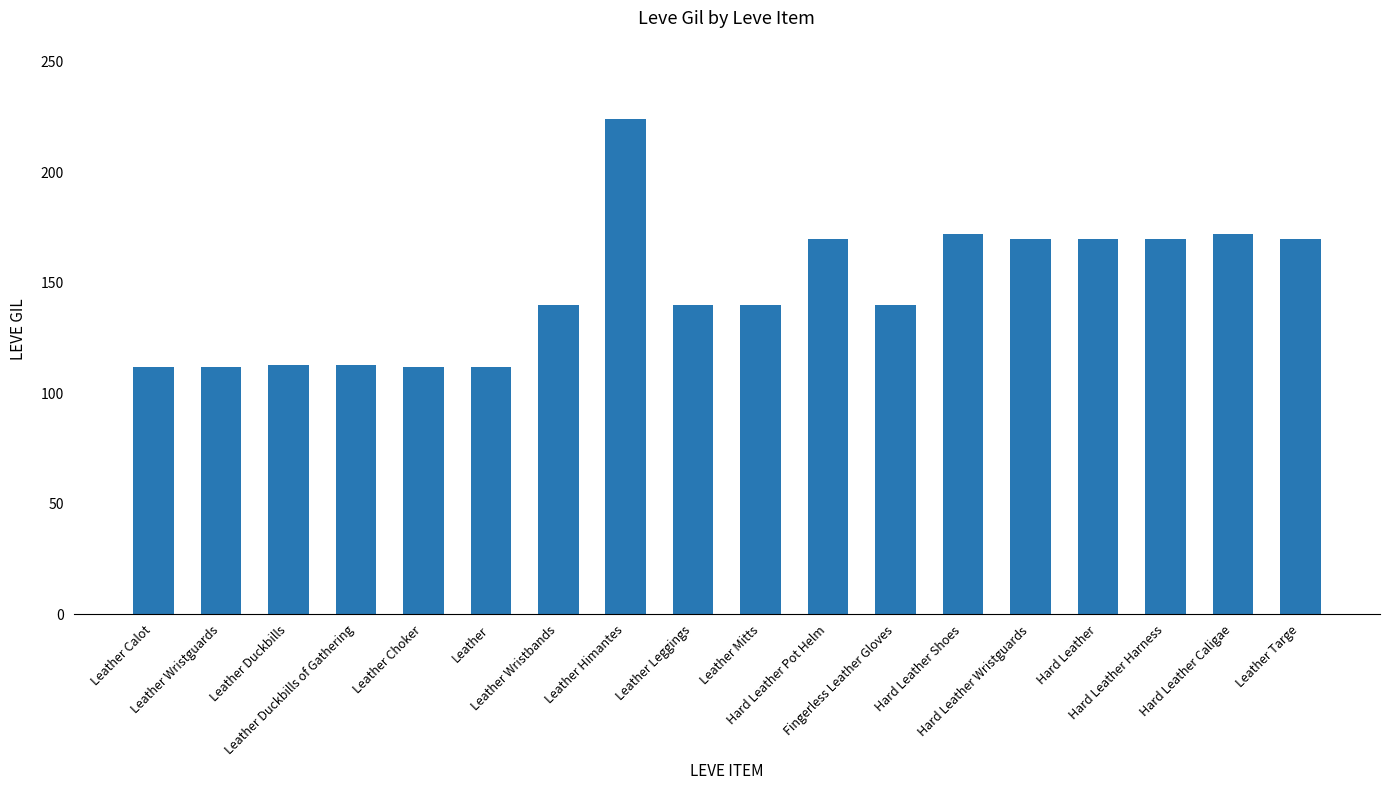

How many bars are there in total?

18